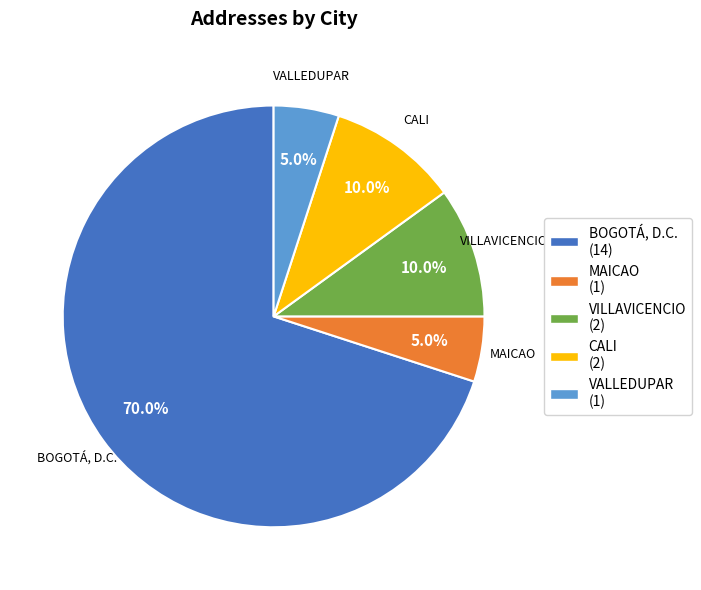

Approximately how many times larger is the value at VALLEDUPAR compared to MAICAO?

1.0